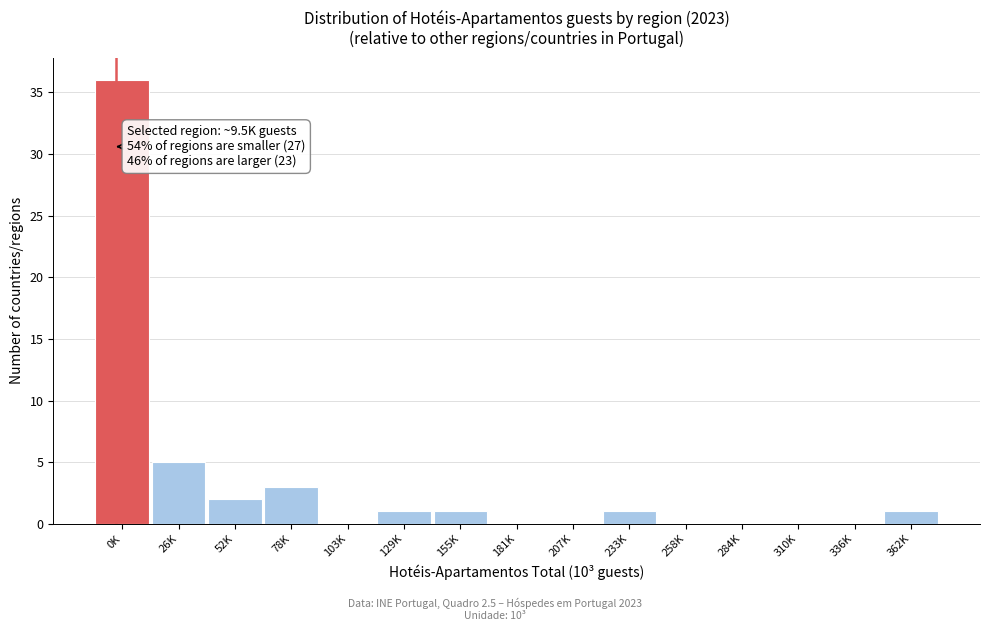

Reading right to left, what are all the values shown in this chart?

362K=1	336K=0	310K=0	284K=0	258K=0	233K=1	207K=0	181K=0	155K=1	129K=1	103K=0	78K=3	52K=2	26K=5	0K=36